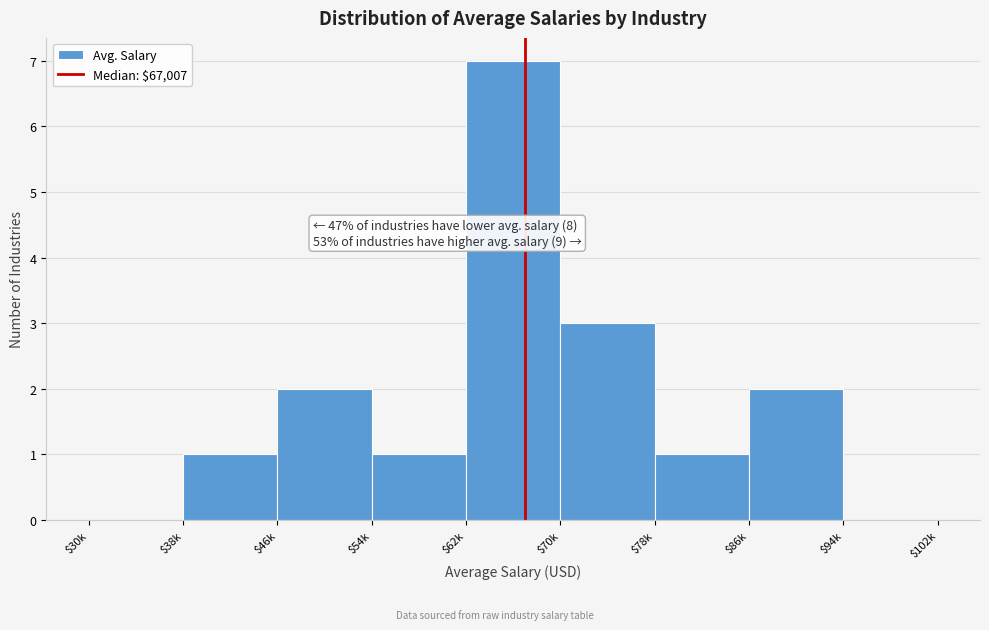

Is it true that the value at $62k is 3?

False